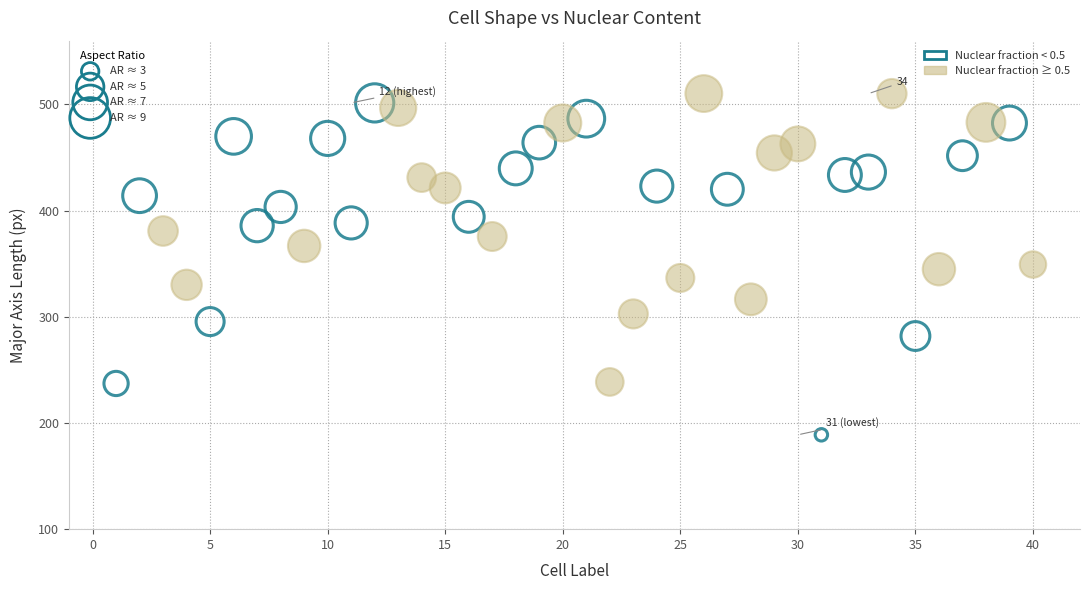

Which series contains the lowest Y value?

Nuclear fraction < 0.5